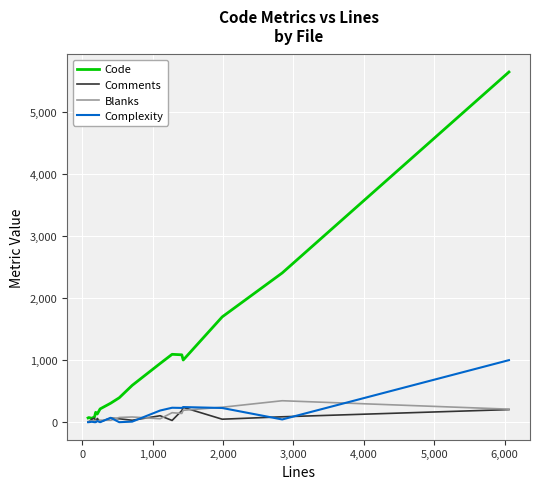

What is the maximum value shown in the chart?

5650